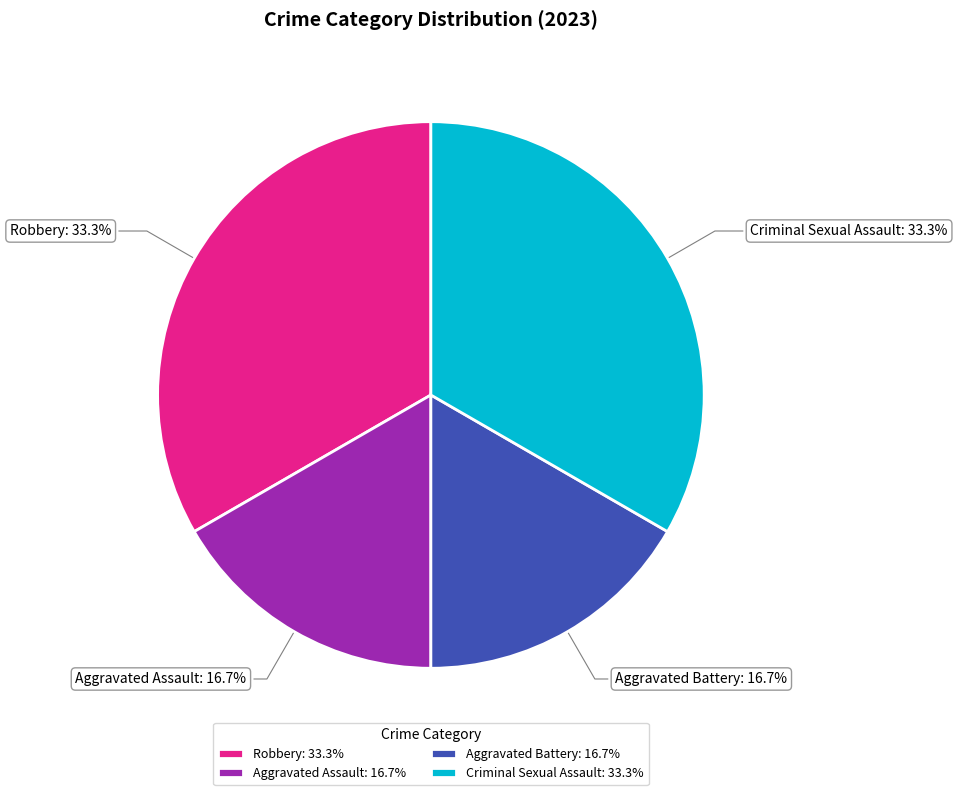

What percentage do Aggravated Battery: 16.7% and Criminal Sexual Assault: 33.3% together represent?

50.0%